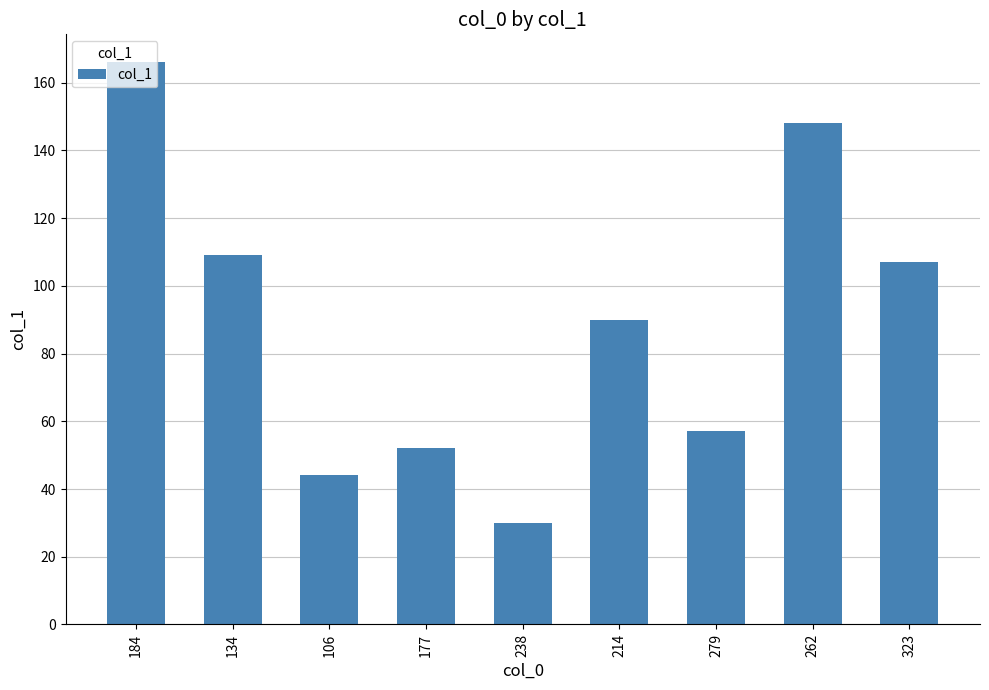

List the labels in order of value, smallest first.

238, 106, 177, 279, 214, 323, 134, 262, 184